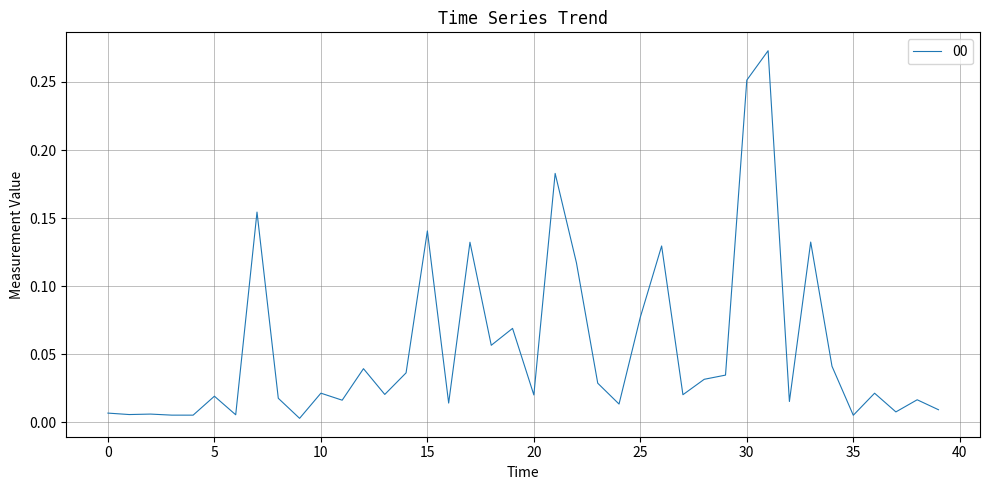

List the labels in order of value, smallest first.

9, 35, 4, 3, 6, 1, 2, 0, 37, 39, 24, 16, 32, 11, 38, 8, 5, 20, 27, 13, 36, 10, 23, 28, 29, 14, 12, 34, 18, 19, 25, 22, 26, 17, 33, 15, 7, 21, 30, 31